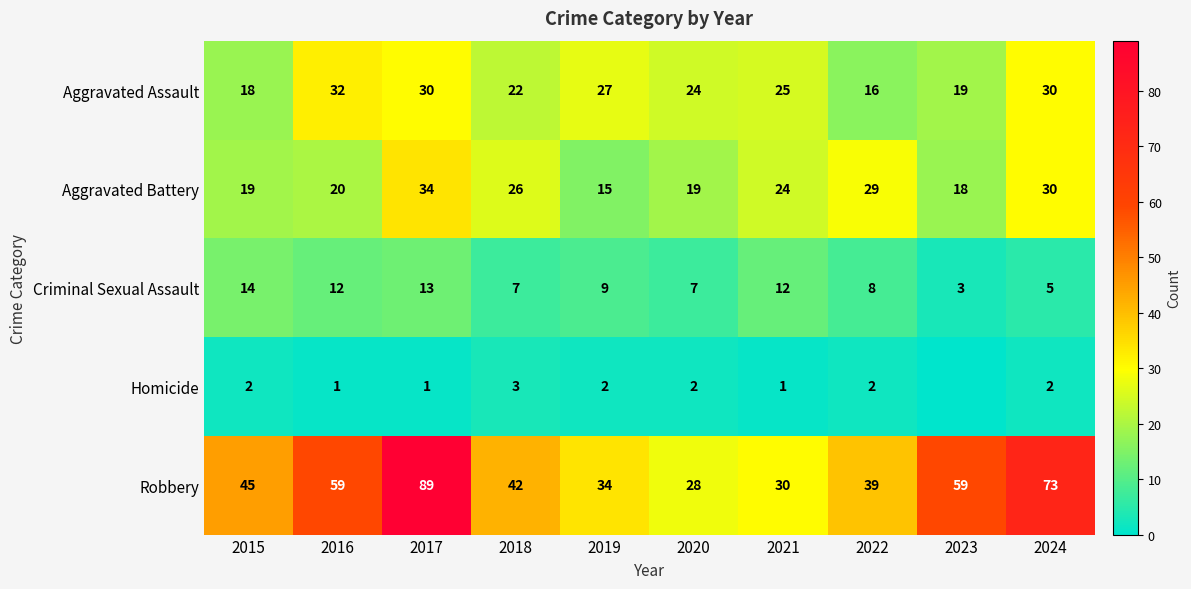

How many data points does each series have?

10